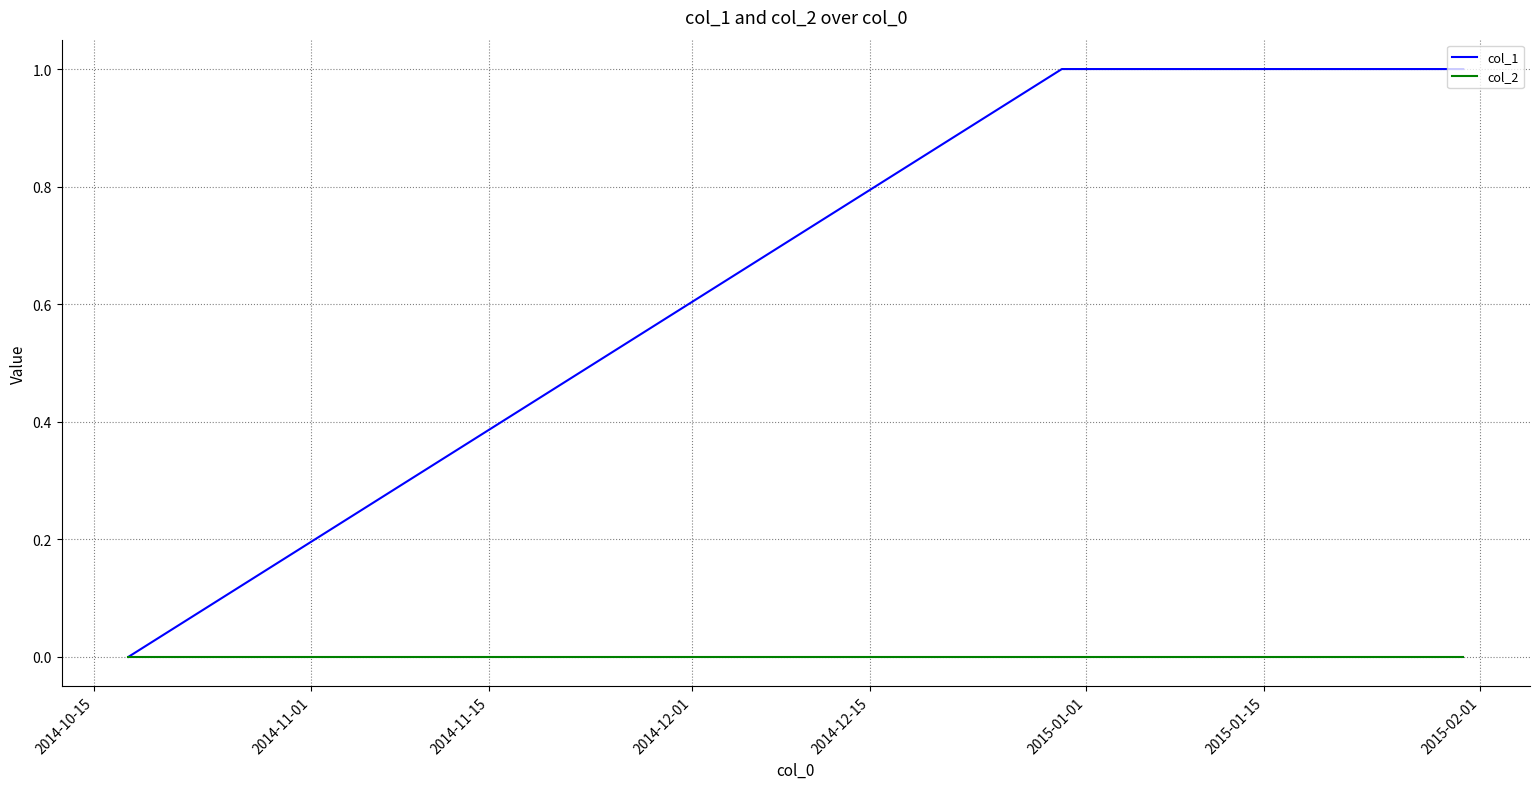

Rank the series by their average value, from highest to lowest.

col_1, col_2